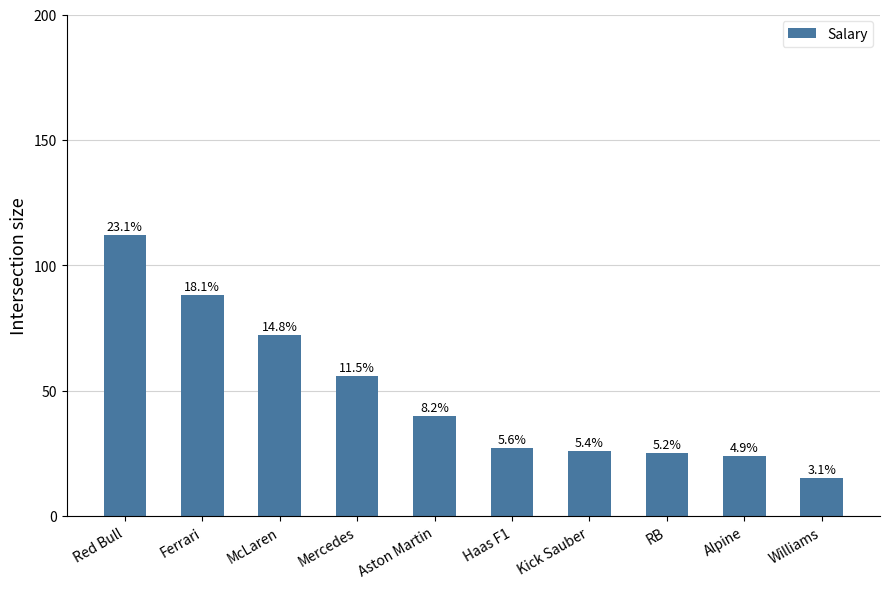

Where is the data nearest to the value 63?

Mercedes